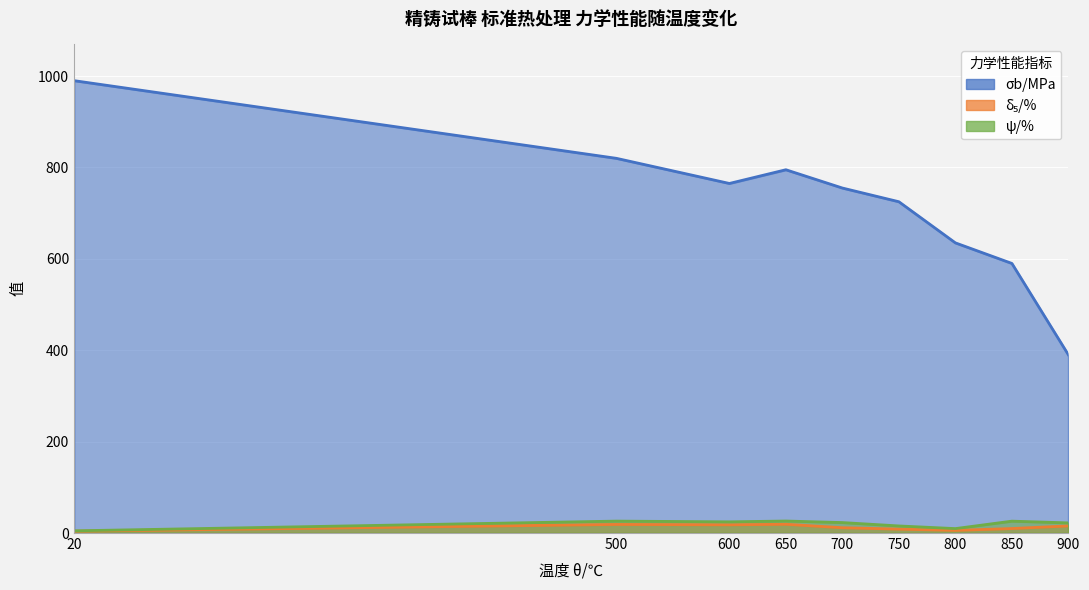

List the labels in order of δ₅/% value, largest first.

650, 500, 600, 900, 700, 850, 750, 800, 20